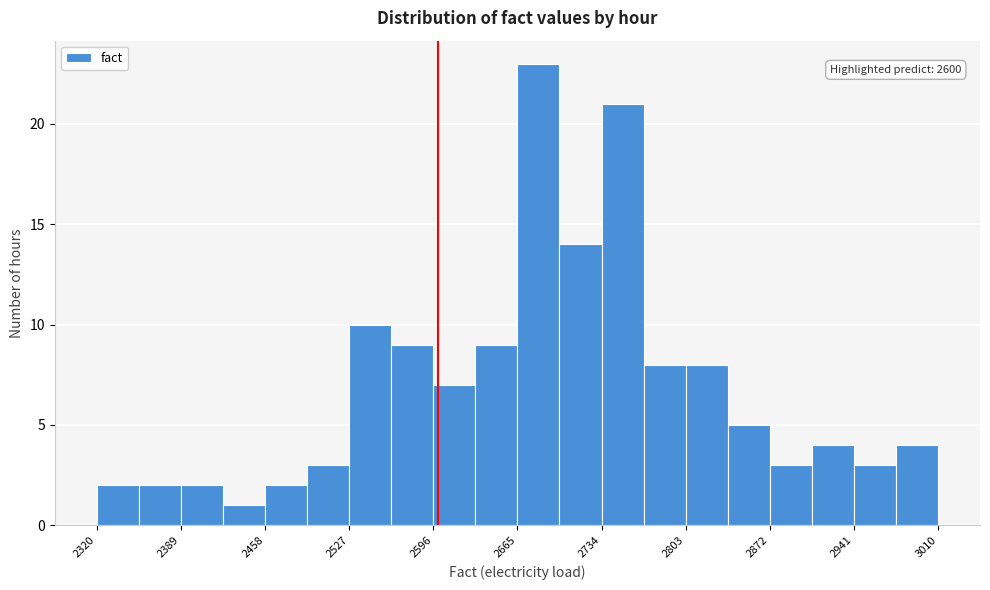

Around what value on the x-axis is the tallest bar? Give the approximate position of its centre, as read against the axis.

2680